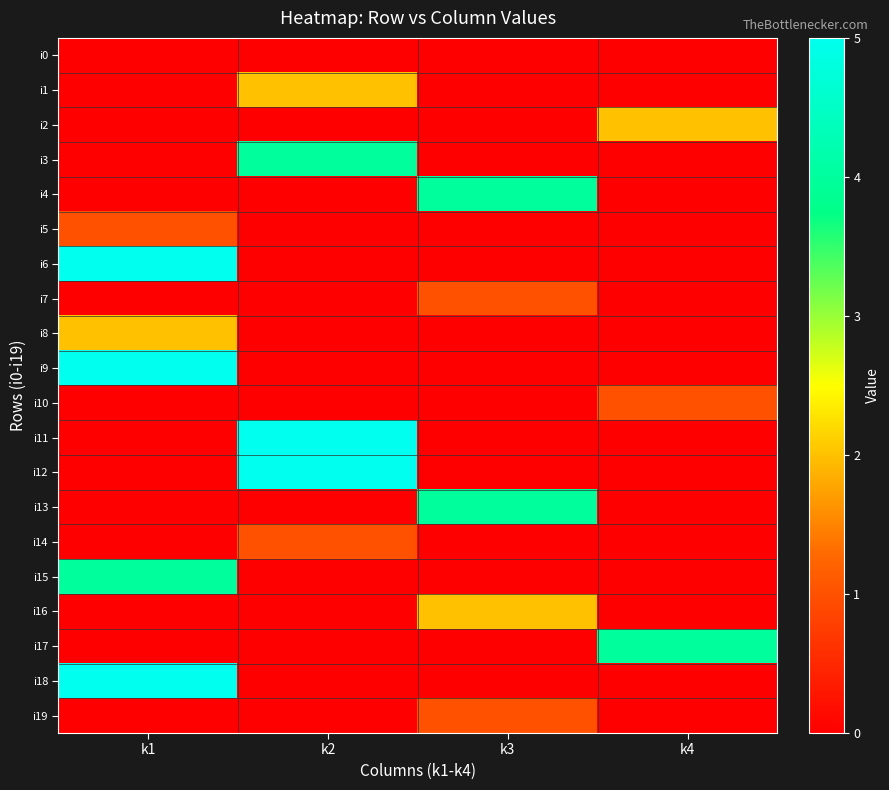

What is the greatest value displayed?

5